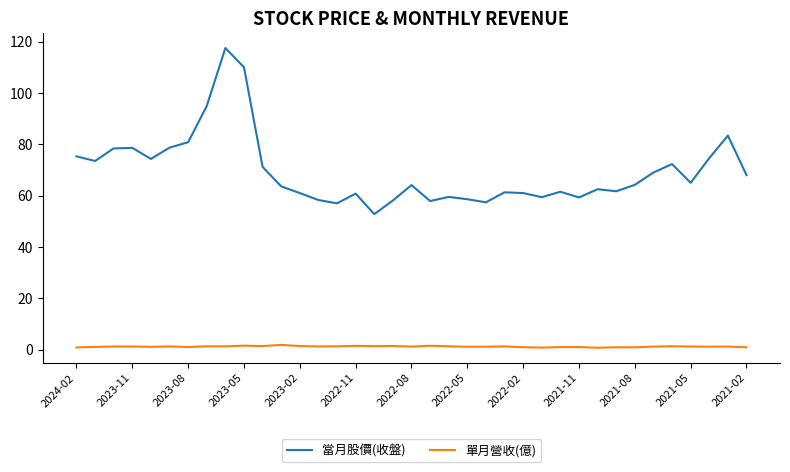

What is the difference between the maximum and minimum values in the 當月股價(收盤) series?

64.7